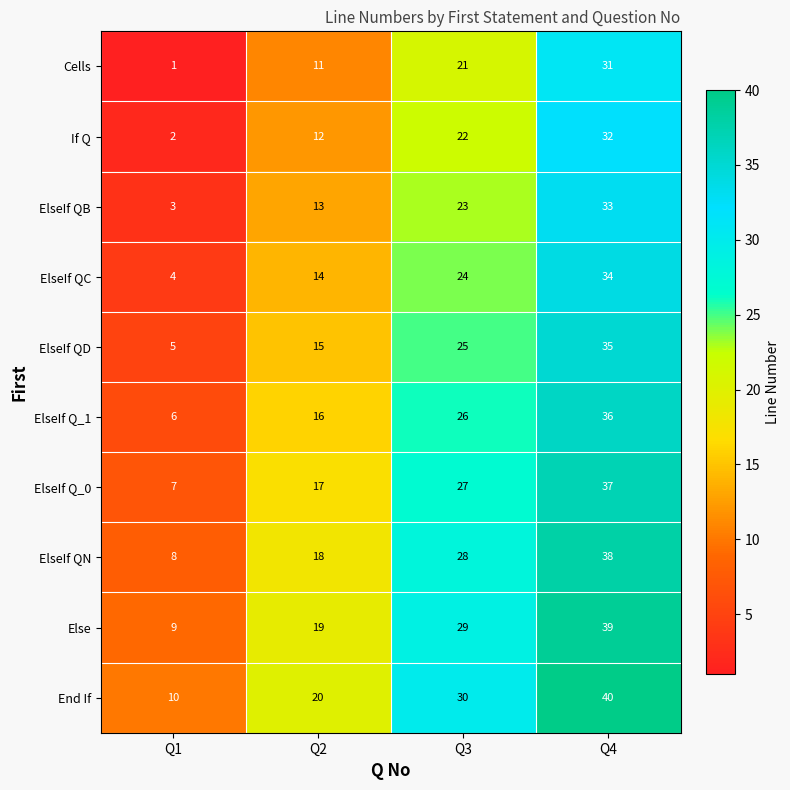

What is the difference between the maximum and minimum values in the ElseIf QD series?

30